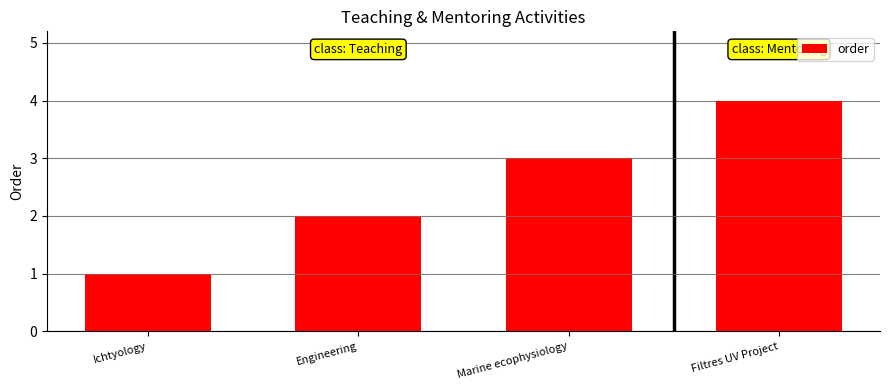

What is the label of the 1st bar from the right?

Filtres UV Project